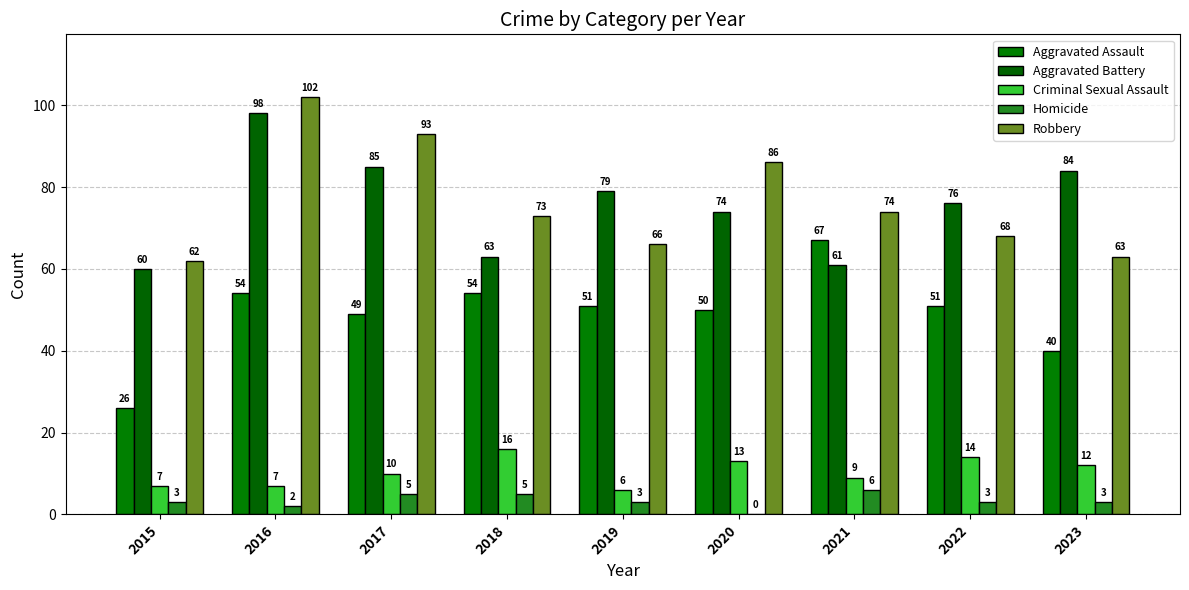

Count the number of categories in the chart.

9